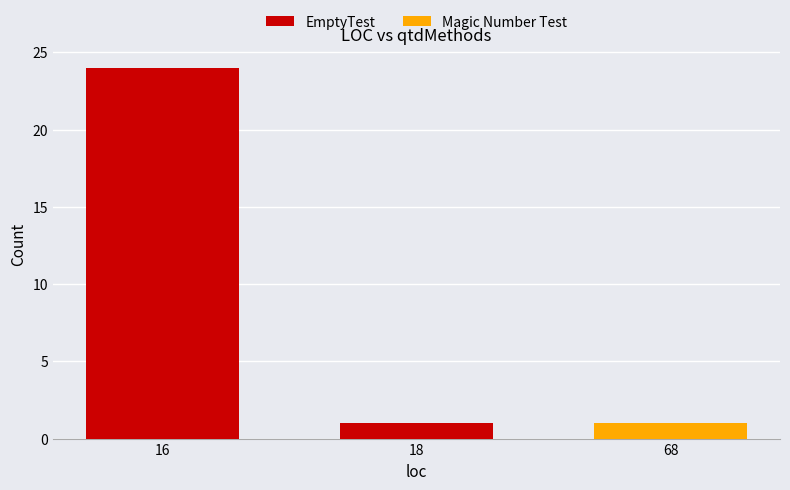

Where is EmptyTest nearest to the value 12?

18